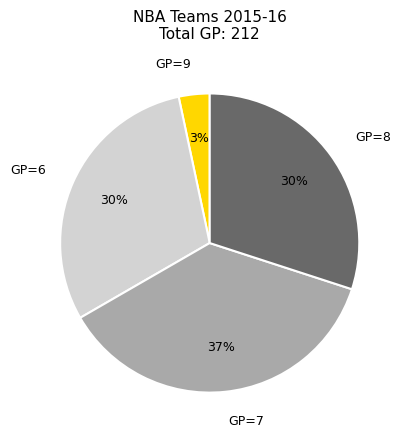

To the nearest percent, what percentage of the pie is GP=7?

37%